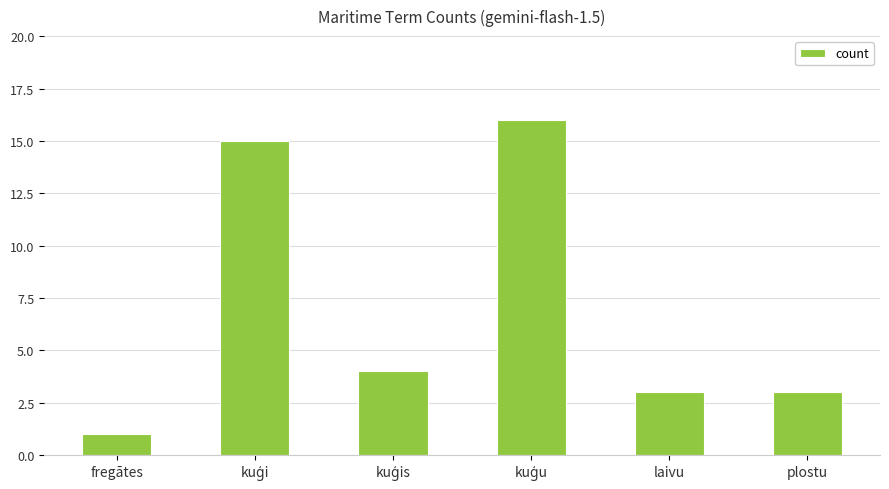

Is it true that the value at laivu is 3?

True